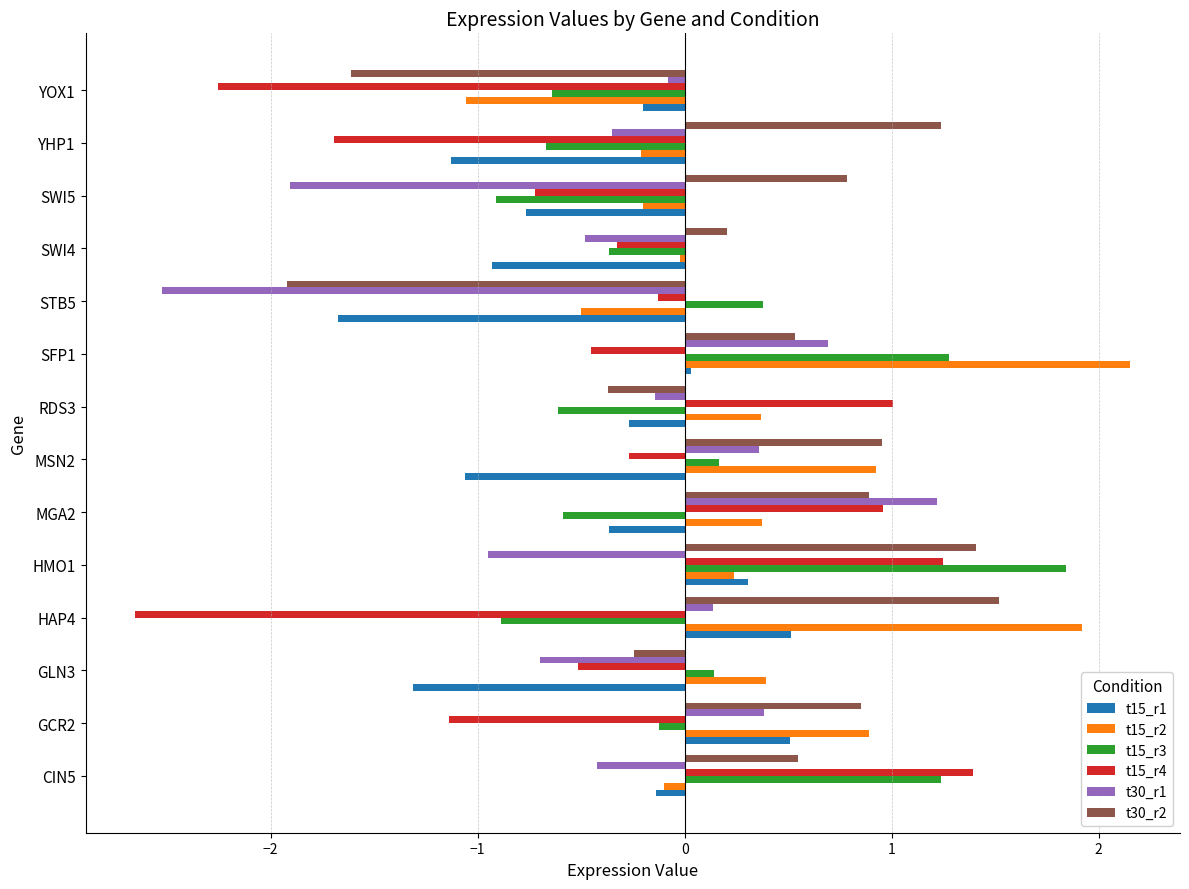

The t15_r1 series shows -0.8 at SWI5. True or false?

True